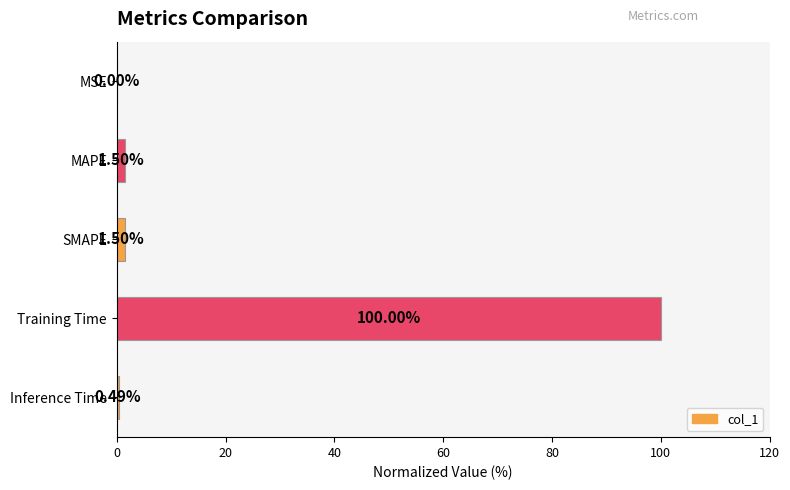

Which has a higher value, Training Time or Inference Time?

Training Time